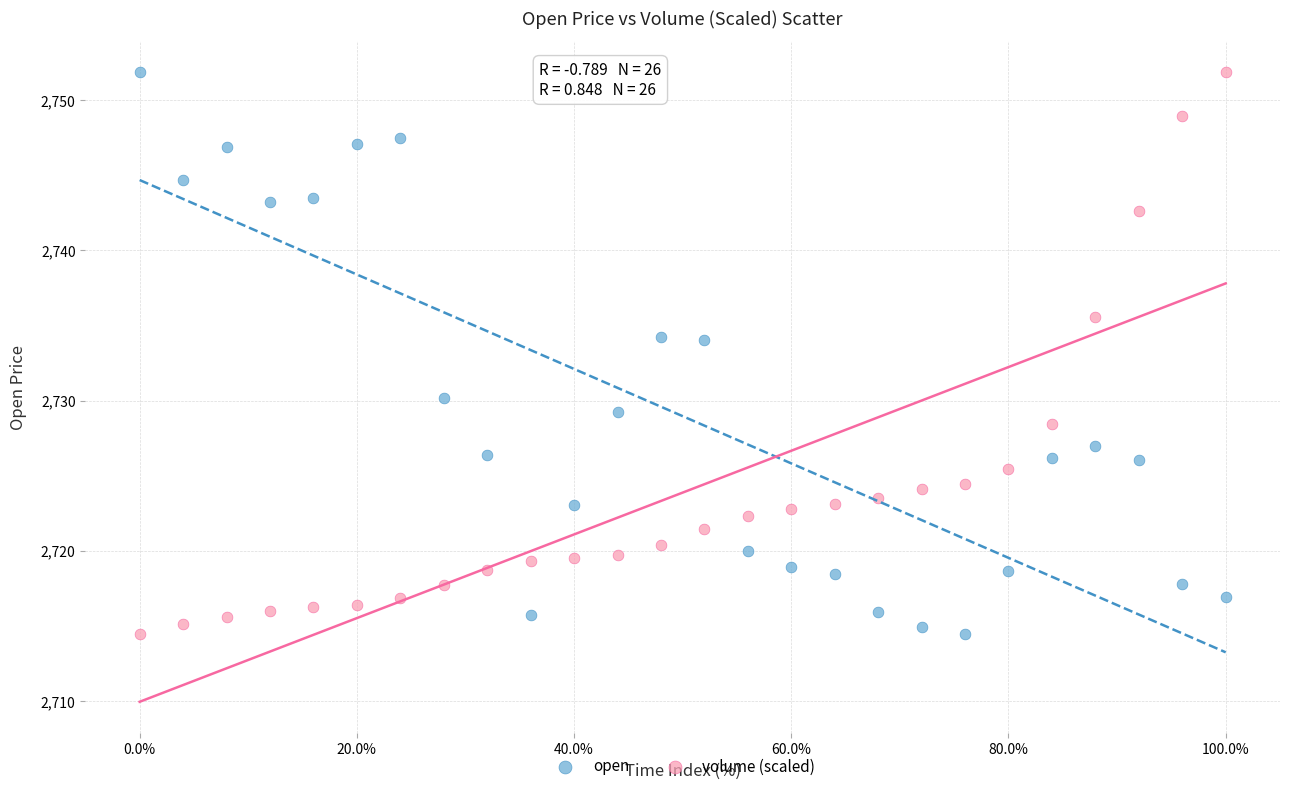

Across all data points, what is the range of X values (max minus min)?

100.0